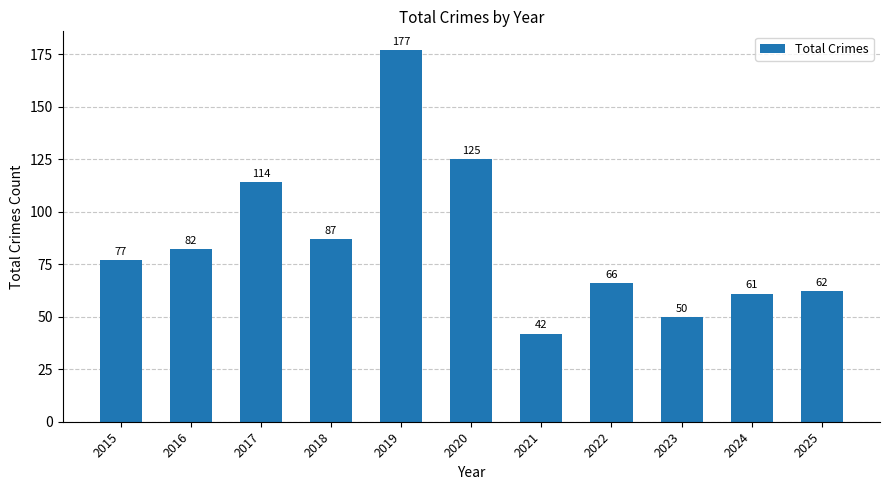

What is the difference between the maximum and minimum values?

135